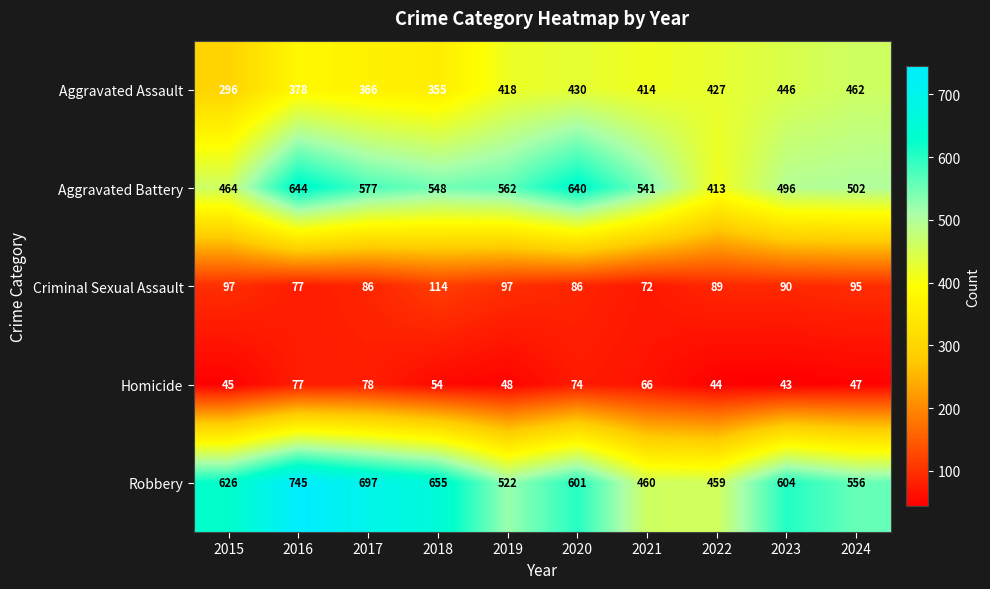

Rank the series by their maximum value, from lowest to highest.

Homicide, Criminal Sexual Assault, Aggravated Assault, Aggravated Battery, Robbery